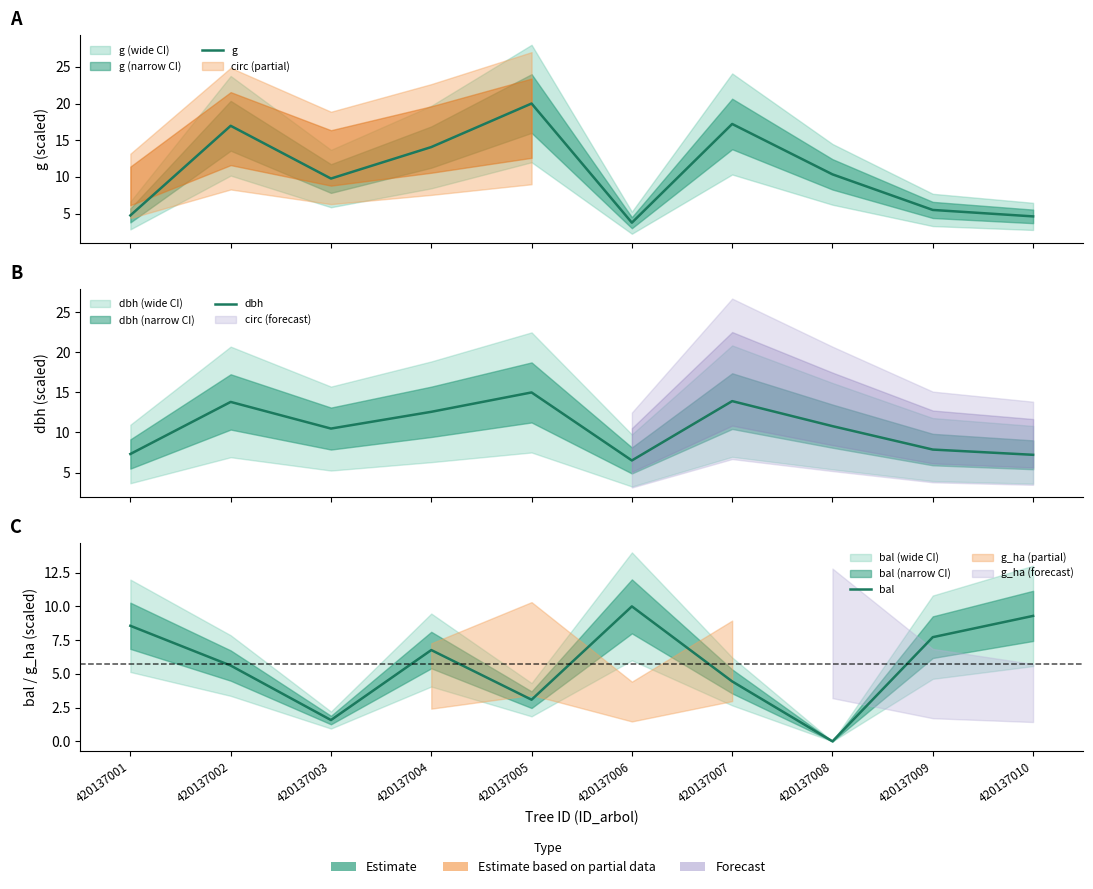

At which label does g first exceed 10?

420137002